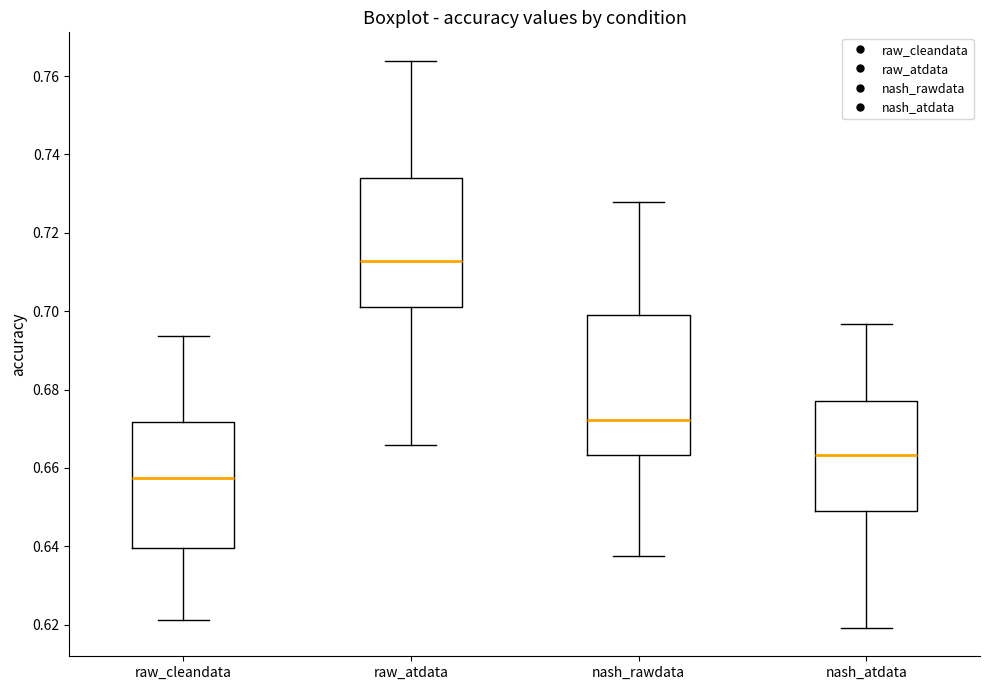

Reading left to right, transcribe this box plot: for each box, give where its median line is, the range the box spans, and where its two whiskers end, as read against the y-axis. The values are not printed on the chart, so give them approximately, as read against the axis.

raw_cleandata: median 0.658, box 0.640 to 0.672, whiskers 0.622 to 0.694
raw_atdata: median 0.712, box 0.702 to 0.734, whiskers 0.666 to 0.764
nash_rawdata: median 0.672, box 0.664 to 0.700, whiskers 0.638 to 0.728
nash_atdata: median 0.664, box 0.650 to 0.678, whiskers 0.620 to 0.696